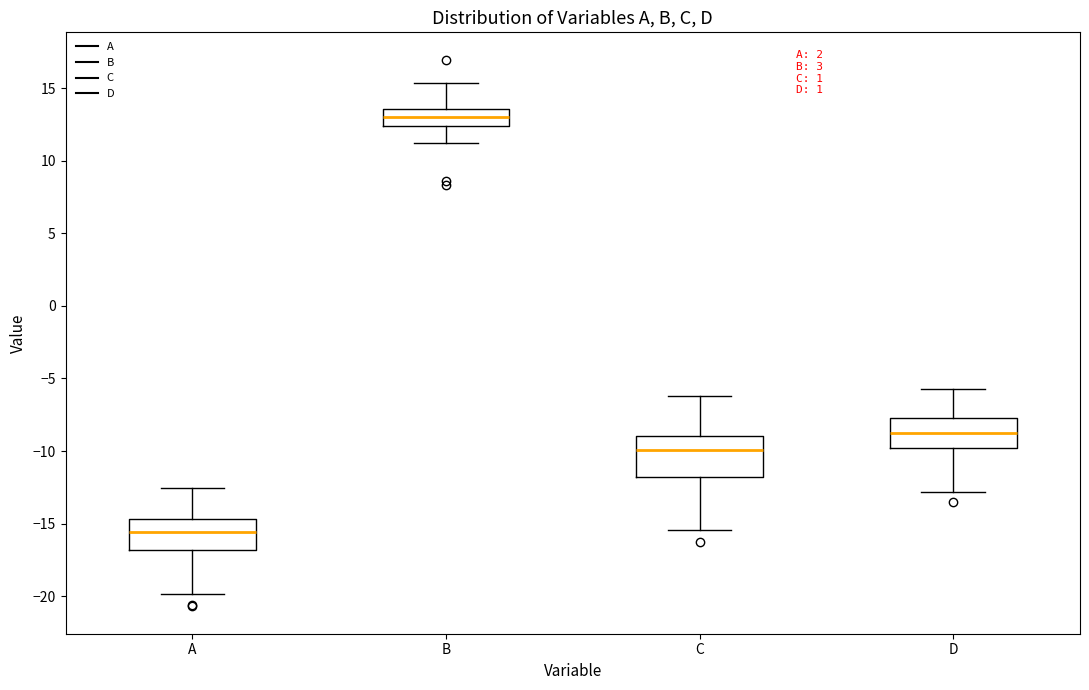

Where does the median line of the box for D sit on the y-axis? The values are not printed on the chart, so give them approximately, as read against the axis.

-8.5